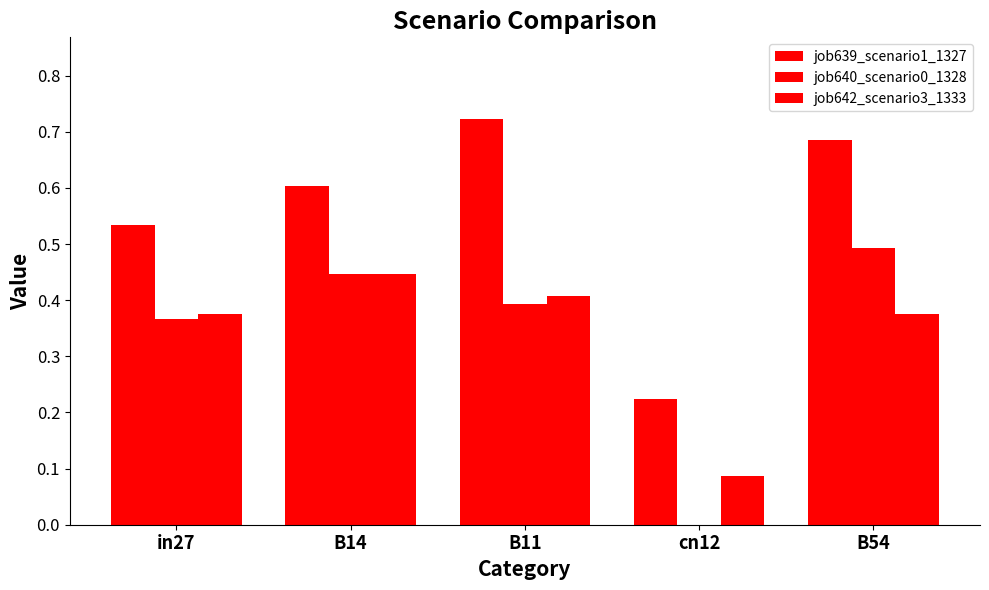

What value does the job640_scenario0_1328 series have at in27?

0.4